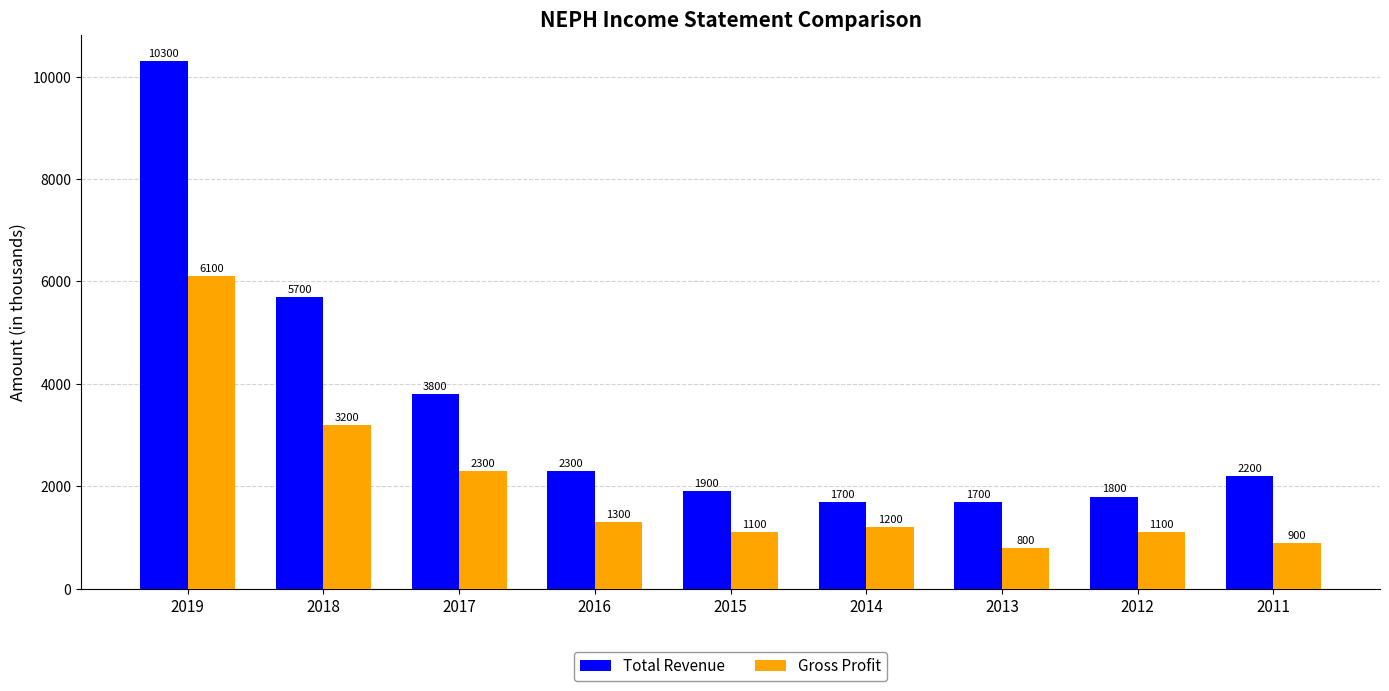

Reading right to left, extract all data points from this chart.

Total Revenue: 2200	1800	1700	1700	1900	2300	3800	5700	10300
Gross Profit: 900	1100	800	1200	1100	1300	2300	3200	6100